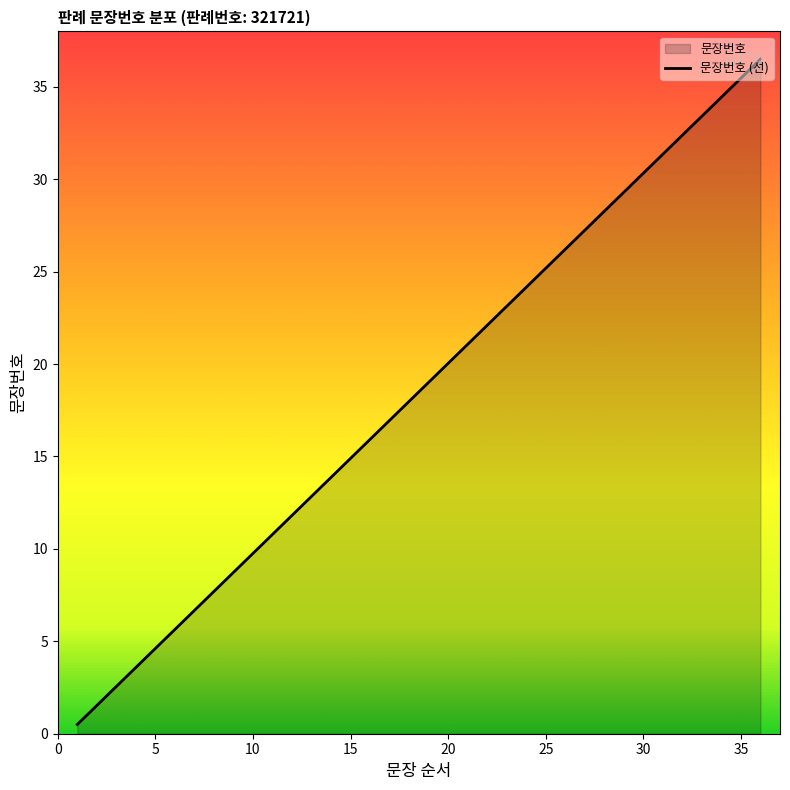

What is the value of the 2nd point from the left?

1.5